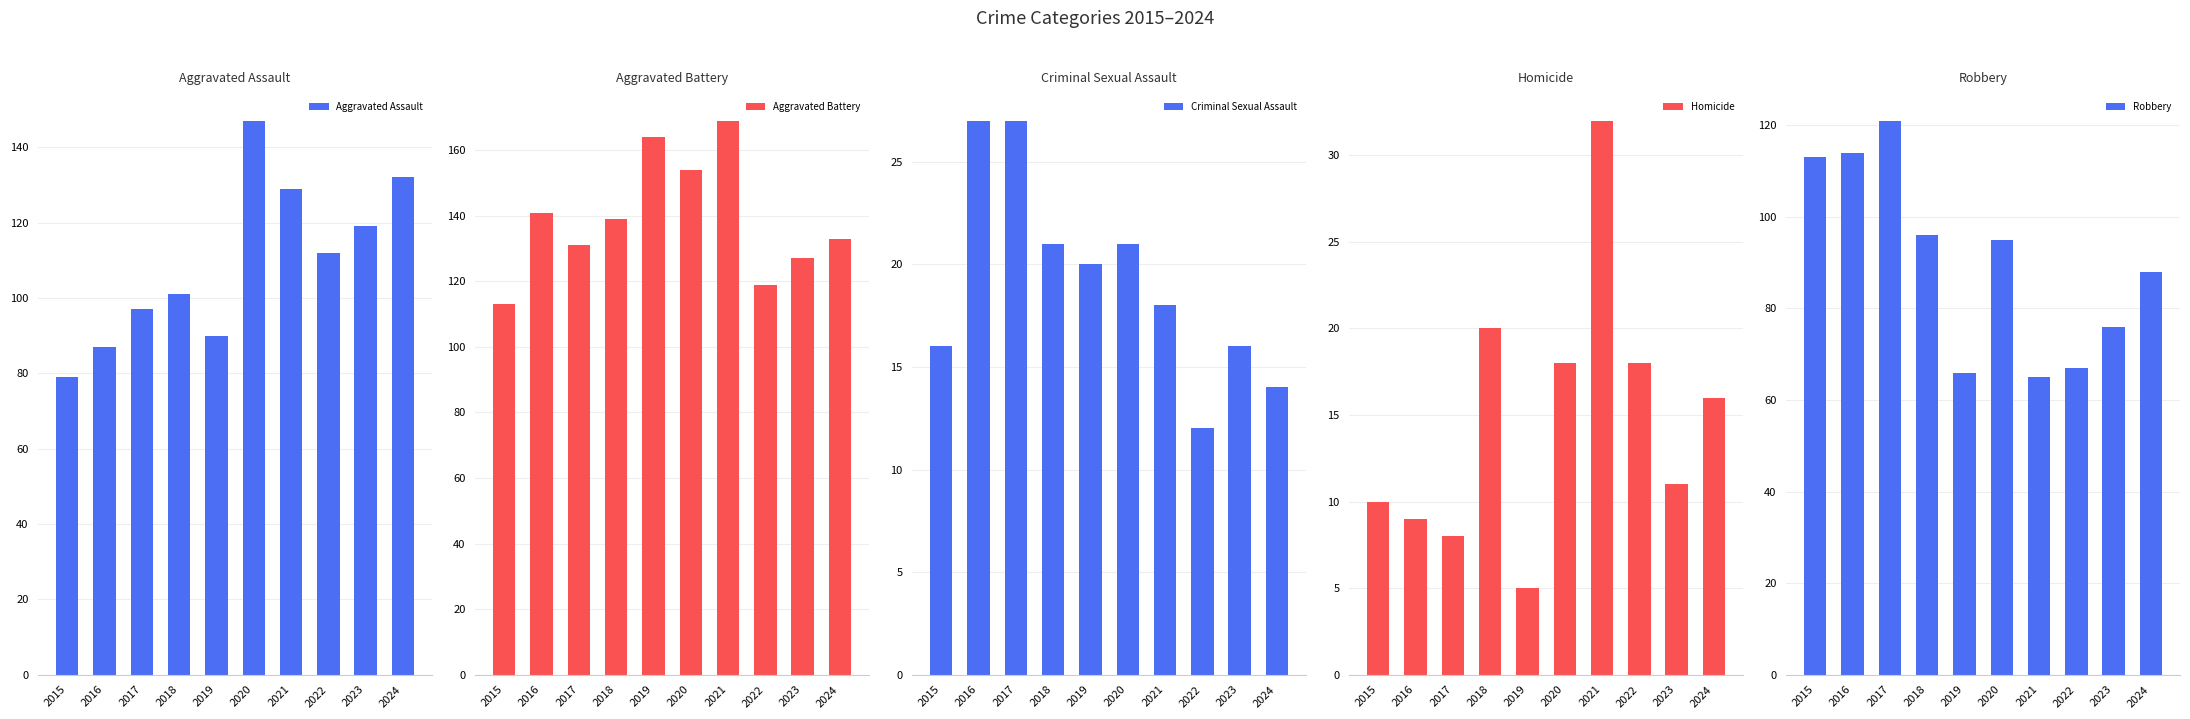

How many series are shown in this chart?

5